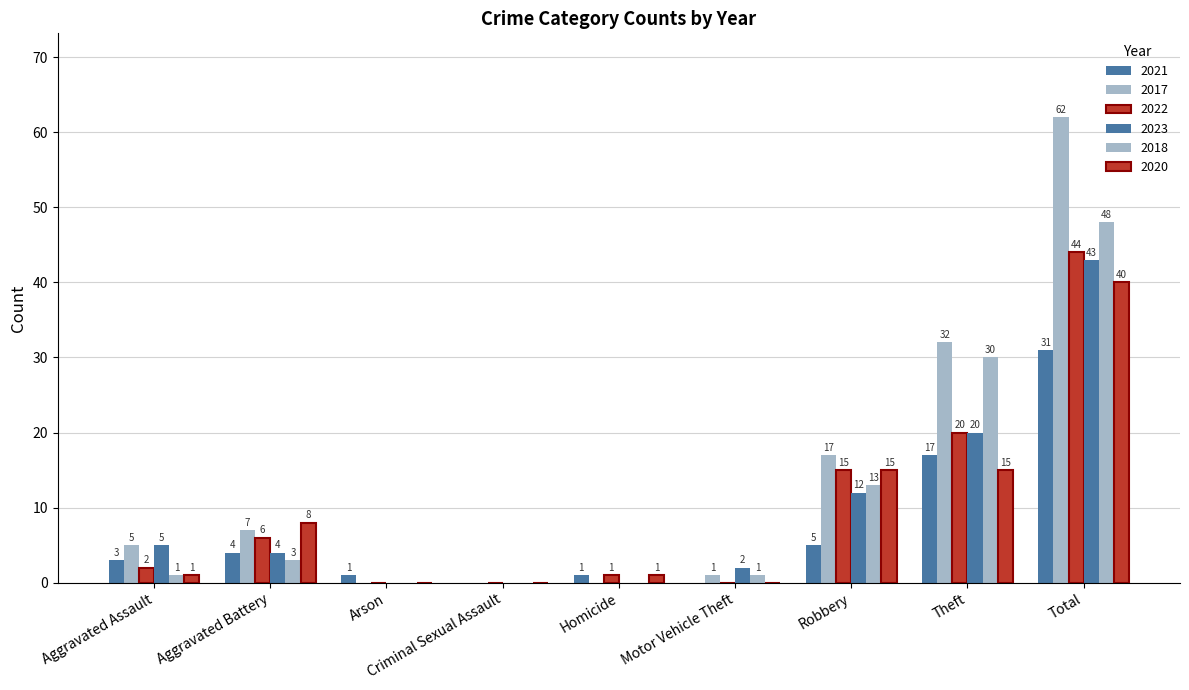

At how many categories does at least one series exceed 60?

1